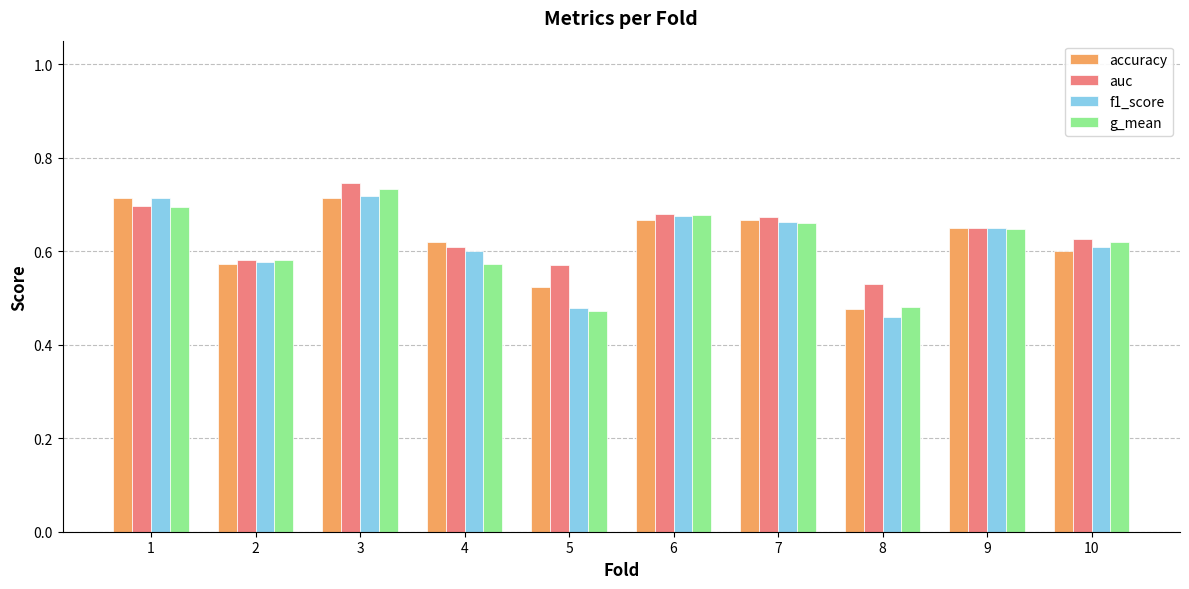

What is the total value across all series at 6?

2.7